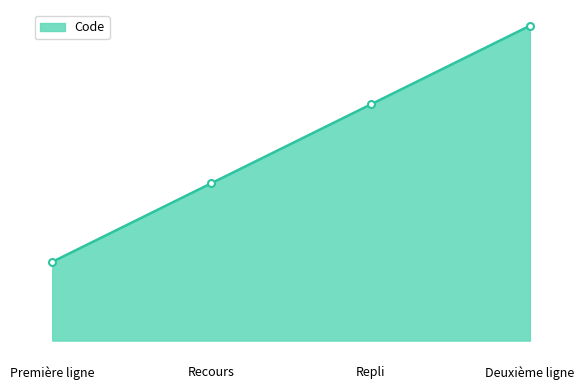

List the labels in order of value, largest first.

Deuxième ligne, Repli, Recours, Première ligne